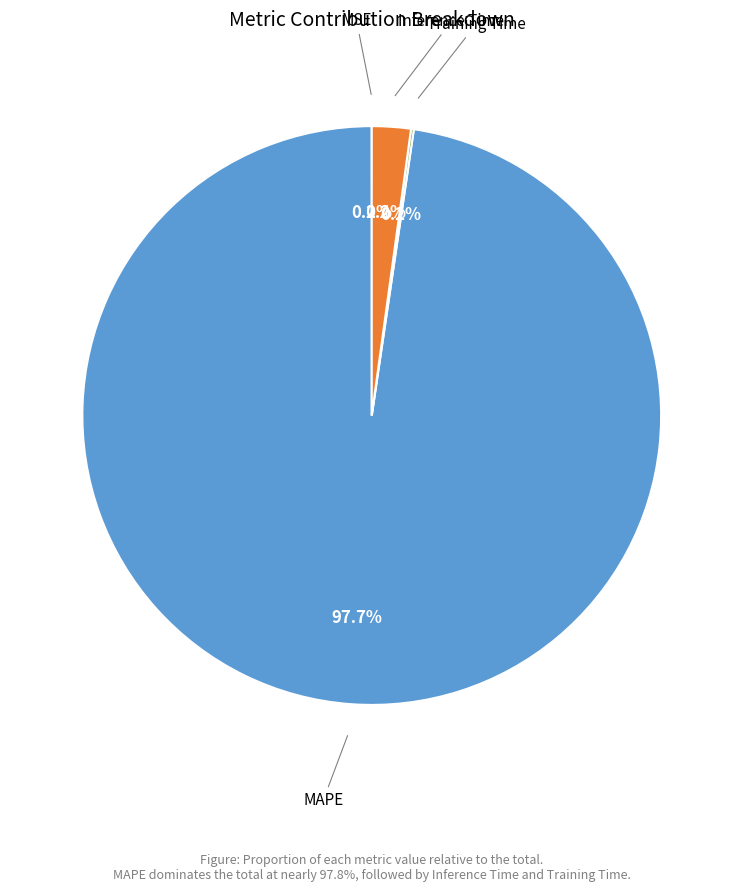

Does any single category account for the majority?

Yes